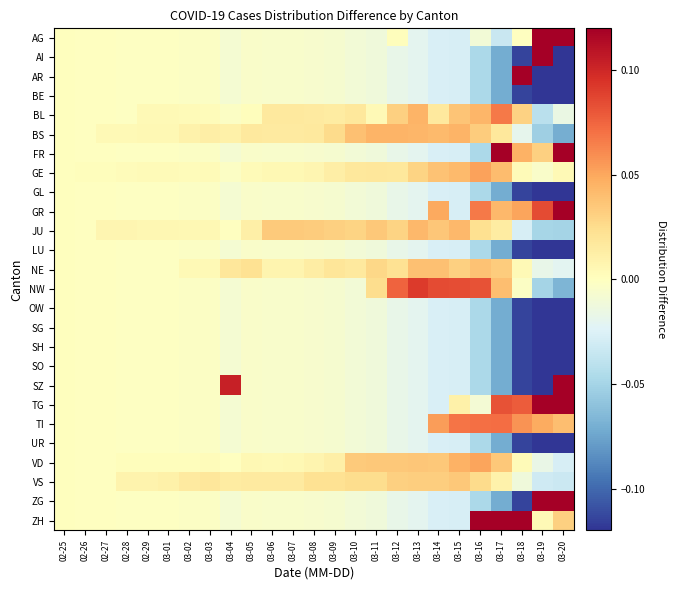

Reading left to right, extract all data points from this chart.

AG: 02-25=0.0	02-26=-0.0	02-27=-0.0	02-28=-0.0	02-29=-0.0	03-01=-0.0	03-02=-0.0	03-03=-0.0	03-04=-0.0	03-05=-0.0	03-06=-0.0	03-07=-0.0	03-08=-0.0	03-09=-0.0	03-10=-0.0	03-11=-0.0	03-12=0.0	03-13=-0.0	03-14=-0.0	03-15=-0.0	03-16=-0.0	03-17=-0.0	03-18=-0.0	03-19=0.2	03-20=0.3
AI: 02-25=0.0	02-26=-0.0	02-27=-0.0	02-28=-0.0	02-29=-0.0	03-01=-0.0	03-02=-0.0	03-03=-0.0	03-04=-0.0	03-05=-0.0	03-06=-0.0	03-07=-0.0	03-08=-0.0	03-09=-0.0	03-10=-0.0	03-11=-0.0	03-12=-0.0	03-13=-0.0	03-14=-0.0	03-15=-0.0	03-16=-0.0	03-17=-0.1	03-18=-0.1	03-19=0.9	03-20=-0.2
AR: 02-25=0.0	02-26=-0.0	02-27=-0.0	02-28=-0.0	02-29=-0.0	03-01=-0.0	03-02=-0.0	03-03=-0.0	03-04=-0.0	03-05=-0.0	03-06=-0.0	03-07=-0.0	03-08=-0.0	03-09=-0.0	03-10=-0.0	03-11=-0.0	03-12=-0.0	03-13=-0.0	03-14=-0.0	03-15=-0.0	03-16=-0.0	03-17=-0.1	03-18=0.9	03-19=-0.1	03-20=-0.2
BE: 02-25=0.0	02-26=-0.0	02-27=-0.0	02-28=-0.0	02-29=-0.0	03-01=-0.0	03-02=-0.0	03-03=-0.0	03-04=-0.0	03-05=-0.0	03-06=-0.0	03-07=-0.0	03-08=-0.0	03-09=-0.0	03-10=-0.0	03-11=-0.0	03-12=-0.0	03-13=-0.0	03-14=-0.0	03-15=-0.0	03-16=-0.0	03-17=-0.1	03-18=-0.1	03-19=-0.1	03-20=-0.2
BL: 02-25=0.0	02-26=-0.0	02-27=-0.0	02-28=-0.0	02-29=0.0	03-01=0.0	03-02=0.0	03-03=0.0	03-04=-0.0	03-05=0.0	03-06=0.0	03-07=0.0	03-08=0.0	03-09=0.0	03-10=0.0	03-11=0.0	03-12=0.0	03-13=0.0	03-14=0.0	03-15=0.0	03-16=0.0	03-17=0.1	03-18=0.0	03-19=-0.0	03-20=-0.0
BS: 02-25=0.0	02-26=-0.0	02-27=0.0	02-28=0.0	02-29=0.0	03-01=0.0	03-02=0.0	03-03=0.0	03-04=0.0	03-05=0.0	03-06=0.0	03-07=0.0	03-08=0.0	03-09=0.0	03-10=0.0	03-11=0.0	03-12=0.0	03-13=0.0	03-14=0.0	03-15=0.0	03-16=0.0	03-17=0.0	03-18=-0.0	03-19=-0.1	03-20=-0.1
FR: 02-25=0.0	02-26=-0.0	02-27=-0.0	02-28=-0.0	02-29=-0.0	03-01=-0.0	03-02=-0.0	03-03=-0.0	03-04=-0.0	03-05=-0.0	03-06=-0.0	03-07=-0.0	03-08=-0.0	03-09=-0.0	03-10=-0.0	03-11=-0.0	03-12=-0.0	03-13=-0.0	03-14=-0.0	03-15=-0.0	03-16=-0.0	03-17=0.3	03-18=0.0	03-19=0.0	03-20=0.1
GE: 02-25=0.0	02-26=0.0	02-27=0.0	02-28=0.0	02-29=0.0	03-01=0.0	03-02=0.0	03-03=0.0	03-04=-0.0	03-05=0.0	03-06=0.0	03-07=0.0	03-08=0.0	03-09=0.0	03-10=0.0	03-11=0.0	03-12=0.0	03-13=0.0	03-14=0.0	03-15=0.0	03-16=0.1	03-17=0.0	03-18=0.0	03-19=-0.0	03-20=0.0
GL: 02-25=0.0	02-26=-0.0	02-27=-0.0	02-28=-0.0	02-29=-0.0	03-01=-0.0	03-02=-0.0	03-03=-0.0	03-04=-0.0	03-05=-0.0	03-06=-0.0	03-07=-0.0	03-08=-0.0	03-09=-0.0	03-10=-0.0	03-11=-0.0	03-12=-0.0	03-13=-0.0	03-14=-0.0	03-15=-0.0	03-16=-0.0	03-17=-0.1	03-18=-0.1	03-19=-0.1	03-20=-0.2
GR: 02-25=0.0	02-26=-0.0	02-27=-0.0	02-28=-0.0	02-29=-0.0	03-01=-0.0	03-02=-0.0	03-03=-0.0	03-04=-0.0	03-05=-0.0	03-06=-0.0	03-07=-0.0	03-08=-0.0	03-09=-0.0	03-10=-0.0	03-11=-0.0	03-12=-0.0	03-13=-0.0	03-14=0.0	03-15=-0.0	03-16=0.1	03-17=0.0	03-18=0.1	03-19=0.1	03-20=0.1
JU: 02-25=0.0	02-26=-0.0	02-27=0.0	02-28=0.0	02-29=0.0	03-01=0.0	03-02=0.0	03-03=0.0	03-04=-0.0	03-05=0.0	03-06=0.0	03-07=0.0	03-08=0.0	03-09=0.0	03-10=0.0	03-11=0.0	03-12=0.0	03-13=0.0	03-14=0.0	03-15=0.0	03-16=0.0	03-17=0.0	03-18=-0.0	03-19=-0.0	03-20=-0.1
LU: 02-25=0.0	02-26=-0.0	02-27=-0.0	02-28=-0.0	02-29=-0.0	03-01=-0.0	03-02=-0.0	03-03=-0.0	03-04=-0.0	03-05=-0.0	03-06=-0.0	03-07=-0.0	03-08=-0.0	03-09=-0.0	03-10=-0.0	03-11=-0.0	03-12=-0.0	03-13=-0.0	03-14=-0.0	03-15=-0.0	03-16=-0.0	03-17=-0.1	03-18=-0.1	03-19=-0.1	03-20=-0.2
NE: 02-25=0.0	02-26=-0.0	02-27=-0.0	02-28=-0.0	02-29=-0.0	03-01=-0.0	03-02=0.0	03-03=0.0	03-04=0.0	03-05=0.0	03-06=0.0	03-07=0.0	03-08=0.0	03-09=0.0	03-10=0.0	03-11=0.0	03-12=0.0	03-13=0.0	03-14=0.0	03-15=0.0	03-16=0.0	03-17=0.0	03-18=0.0	03-19=-0.0	03-20=-0.0
NW: 02-25=0.0	02-26=-0.0	02-27=-0.0	02-28=-0.0	02-29=-0.0	03-01=-0.0	03-02=-0.0	03-03=-0.0	03-04=-0.0	03-05=-0.0	03-06=-0.0	03-07=-0.0	03-08=-0.0	03-09=-0.0	03-10=-0.0	03-11=0.0	03-12=0.1	03-13=0.1	03-14=0.1	03-15=0.1	03-16=0.1	03-17=0.0	03-18=-0.0	03-19=-0.0	03-20=-0.1
OW: 02-25=0.0	02-26=-0.0	02-27=-0.0	02-28=-0.0	02-29=-0.0	03-01=-0.0	03-02=-0.0	03-03=-0.0	03-04=-0.0	03-05=-0.0	03-06=-0.0	03-07=-0.0	03-08=-0.0	03-09=-0.0	03-10=-0.0	03-11=-0.0	03-12=-0.0	03-13=-0.0	03-14=-0.0	03-15=-0.0	03-16=-0.0	03-17=-0.1	03-18=-0.1	03-19=-0.1	03-20=-0.2
SG: 02-25=0.0	02-26=-0.0	02-27=-0.0	02-28=-0.0	02-29=-0.0	03-01=-0.0	03-02=-0.0	03-03=-0.0	03-04=-0.0	03-05=-0.0	03-06=-0.0	03-07=-0.0	03-08=-0.0	03-09=-0.0	03-10=-0.0	03-11=-0.0	03-12=-0.0	03-13=-0.0	03-14=-0.0	03-15=-0.0	03-16=-0.0	03-17=-0.1	03-18=-0.1	03-19=-0.1	03-20=-0.2
SH: 02-25=0.0	02-26=-0.0	02-27=-0.0	02-28=-0.0	02-29=-0.0	03-01=-0.0	03-02=-0.0	03-03=-0.0	03-04=-0.0	03-05=-0.0	03-06=-0.0	03-07=-0.0	03-08=-0.0	03-09=-0.0	03-10=-0.0	03-11=-0.0	03-12=-0.0	03-13=-0.0	03-14=-0.0	03-15=-0.0	03-16=-0.0	03-17=-0.1	03-18=-0.1	03-19=-0.1	03-20=-0.2
SO: 02-25=0.0	02-26=-0.0	02-27=-0.0	02-28=-0.0	02-29=-0.0	03-01=-0.0	03-02=-0.0	03-03=-0.0	03-04=-0.0	03-05=-0.0	03-06=-0.0	03-07=-0.0	03-08=-0.0	03-09=-0.0	03-10=-0.0	03-11=-0.0	03-12=-0.0	03-13=-0.0	03-14=-0.0	03-15=-0.0	03-16=-0.0	03-17=-0.1	03-18=-0.1	03-19=-0.1	03-20=-0.2
SZ: 02-25=0.0	02-26=-0.0	02-27=-0.0	02-28=-0.0	02-29=-0.0	03-01=-0.0	03-02=-0.0	03-03=-0.0	03-04=0.1	03-05=-0.0	03-06=-0.0	03-07=-0.0	03-08=-0.0	03-09=-0.0	03-10=-0.0	03-11=-0.0	03-12=-0.0	03-13=-0.0	03-14=-0.0	03-15=-0.0	03-16=-0.0	03-17=-0.1	03-18=-0.1	03-19=-0.1	03-20=0.7
TG: 02-25=0.0	02-26=-0.0	02-27=-0.0	02-28=-0.0	02-29=-0.0	03-01=-0.0	03-02=-0.0	03-03=-0.0	03-04=-0.0	03-05=-0.0	03-06=-0.0	03-07=-0.0	03-08=-0.0	03-09=-0.0	03-10=-0.0	03-11=-0.0	03-12=-0.0	03-13=-0.0	03-14=-0.0	03-15=0.0	03-16=-0.0	03-17=0.1	03-18=0.1	03-19=0.1	03-20=0.1
TI: 02-25=0.0	02-26=-0.0	02-27=-0.0	02-28=-0.0	02-29=-0.0	03-01=-0.0	03-02=-0.0	03-03=-0.0	03-04=-0.0	03-05=-0.0	03-06=-0.0	03-07=-0.0	03-08=-0.0	03-09=-0.0	03-10=-0.0	03-11=-0.0	03-12=-0.0	03-13=-0.0	03-14=0.1	03-15=0.1	03-16=0.1	03-17=0.1	03-18=0.1	03-19=0.0	03-20=0.0
UR: 02-25=0.0	02-26=-0.0	02-27=-0.0	02-28=-0.0	02-29=-0.0	03-01=-0.0	03-02=-0.0	03-03=-0.0	03-04=-0.0	03-05=-0.0	03-06=-0.0	03-07=-0.0	03-08=-0.0	03-09=-0.0	03-10=-0.0	03-11=-0.0	03-12=-0.0	03-13=-0.0	03-14=-0.0	03-15=-0.0	03-16=-0.0	03-17=-0.1	03-18=-0.1	03-19=-0.1	03-20=-0.2
VD: 02-25=0.0	02-26=-0.0	02-27=-0.0	02-28=0.0	02-29=0.0	03-01=0.0	03-02=0.0	03-03=0.0	03-04=-0.0	03-05=0.0	03-06=0.0	03-07=0.0	03-08=0.0	03-09=0.0	03-10=0.0	03-11=0.0	03-12=0.0	03-13=0.0	03-14=0.0	03-15=0.0	03-16=0.1	03-17=0.0	03-18=0.0	03-19=-0.0	03-20=-0.0
VS: 02-25=0.0	02-26=-0.0	02-27=-0.0	02-28=0.0	02-29=0.0	03-01=0.0	03-02=0.0	03-03=0.0	03-04=0.0	03-05=0.0	03-06=0.0	03-07=0.0	03-08=0.0	03-09=0.0	03-10=0.0	03-11=0.0	03-12=0.0	03-13=0.0	03-14=0.0	03-15=0.0	03-16=0.0	03-17=0.0	03-18=-0.0	03-19=-0.0	03-20=-0.0
ZG: 02-25=0.0	02-26=-0.0	02-27=-0.0	02-28=-0.0	02-29=-0.0	03-01=-0.0	03-02=-0.0	03-03=-0.0	03-04=-0.0	03-05=-0.0	03-06=-0.0	03-07=-0.0	03-08=-0.0	03-09=-0.0	03-10=-0.0	03-11=-0.0	03-12=-0.0	03-13=-0.0	03-14=-0.0	03-15=-0.0	03-16=-0.0	03-17=-0.1	03-18=-0.1	03-19=0.4	03-20=0.3
ZH: 02-25=0.0	02-26=-0.0	02-27=-0.0	02-28=-0.0	02-29=-0.0	03-01=-0.0	03-02=-0.0	03-03=-0.0	03-04=-0.0	03-05=-0.0	03-06=-0.0	03-07=-0.0	03-08=-0.0	03-09=-0.0	03-10=-0.0	03-11=-0.0	03-12=-0.0	03-13=-0.0	03-14=-0.0	03-15=-0.0	03-16=0.1	03-17=0.1	03-18=0.2	03-19=0.0	03-20=0.0